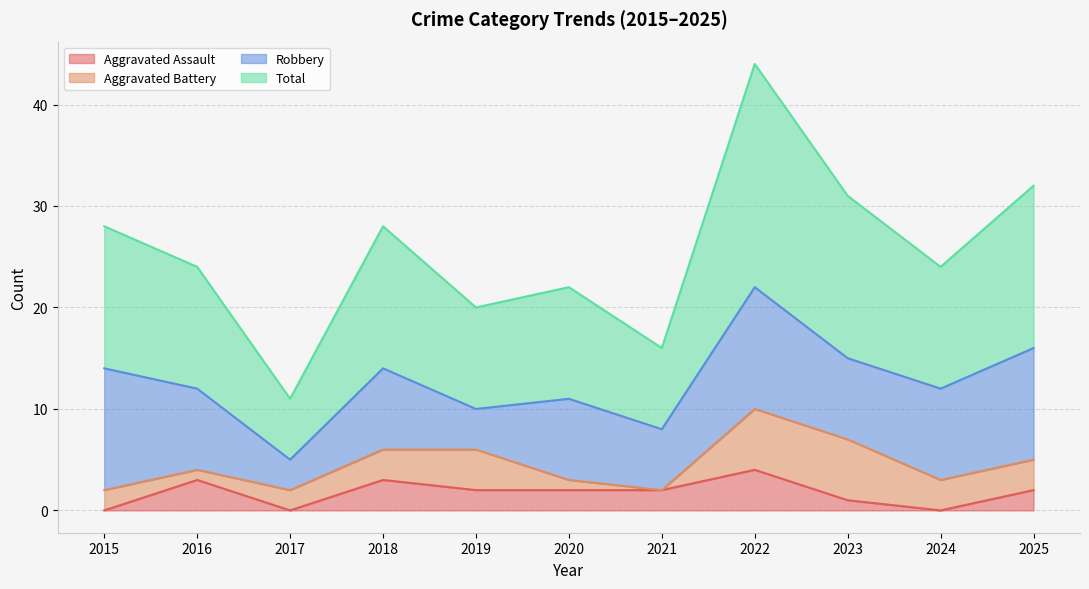

What is the difference between the maximum and second lowest values in the Total series?

28